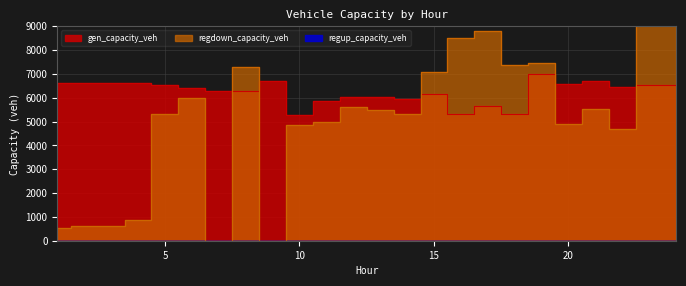

How many lines are shown in the chart?

3